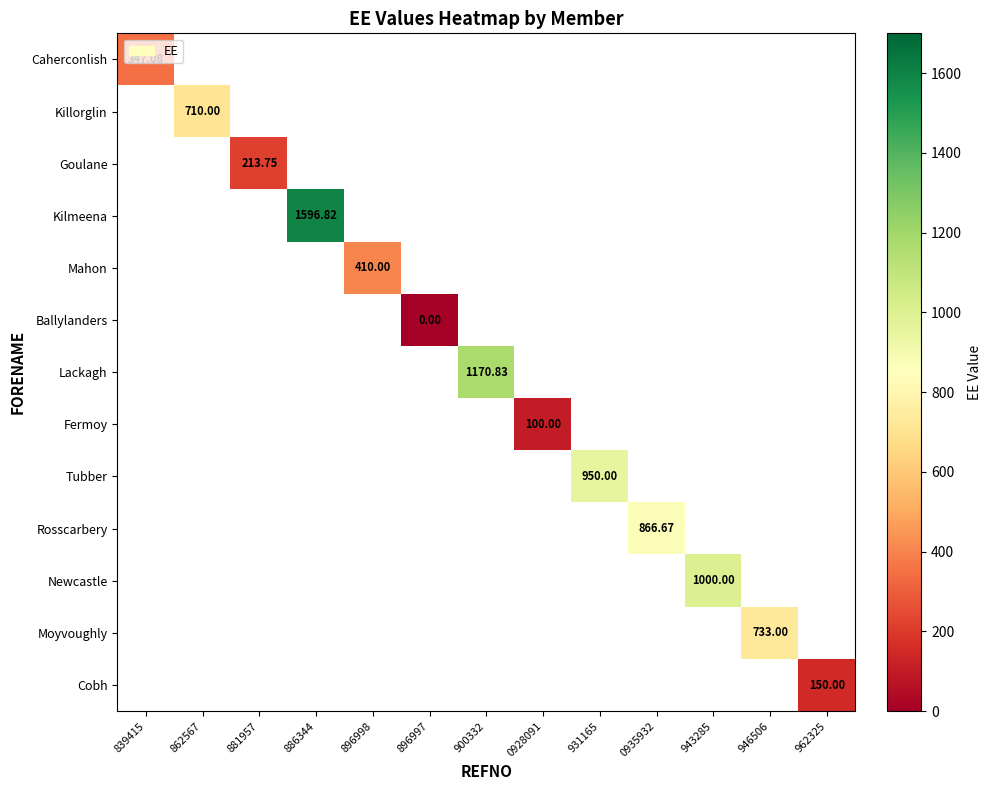

Which category has the lowest value across all series?

896997